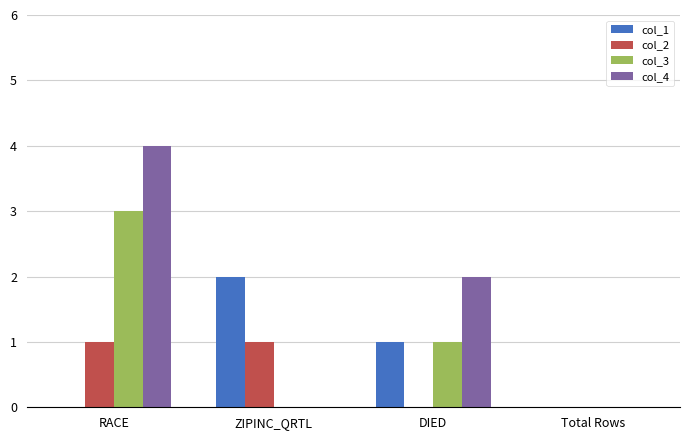

Reading right to left, extract all data points from this chart.

col_1: 0	1	2	0
col_2: 0	0	1	1
col_3: 0	1	0	3
col_4: 0	2	0	4